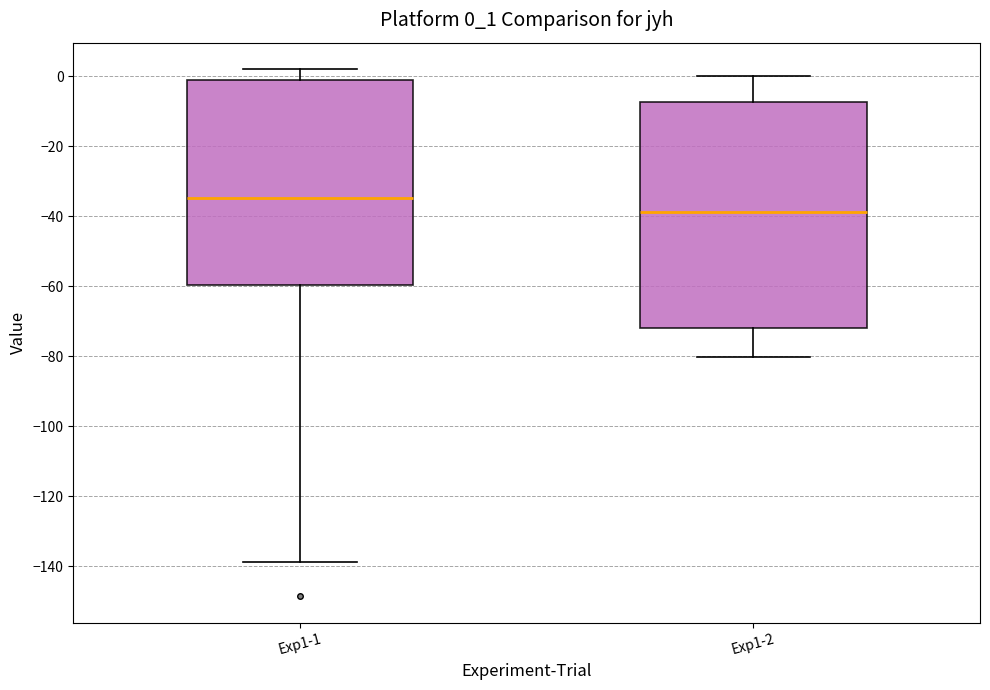

Where does the upper whisker of the box for Exp1-1 end on the y-axis? The values are not printed on the chart, so give them approximately, as read against the axis.

2